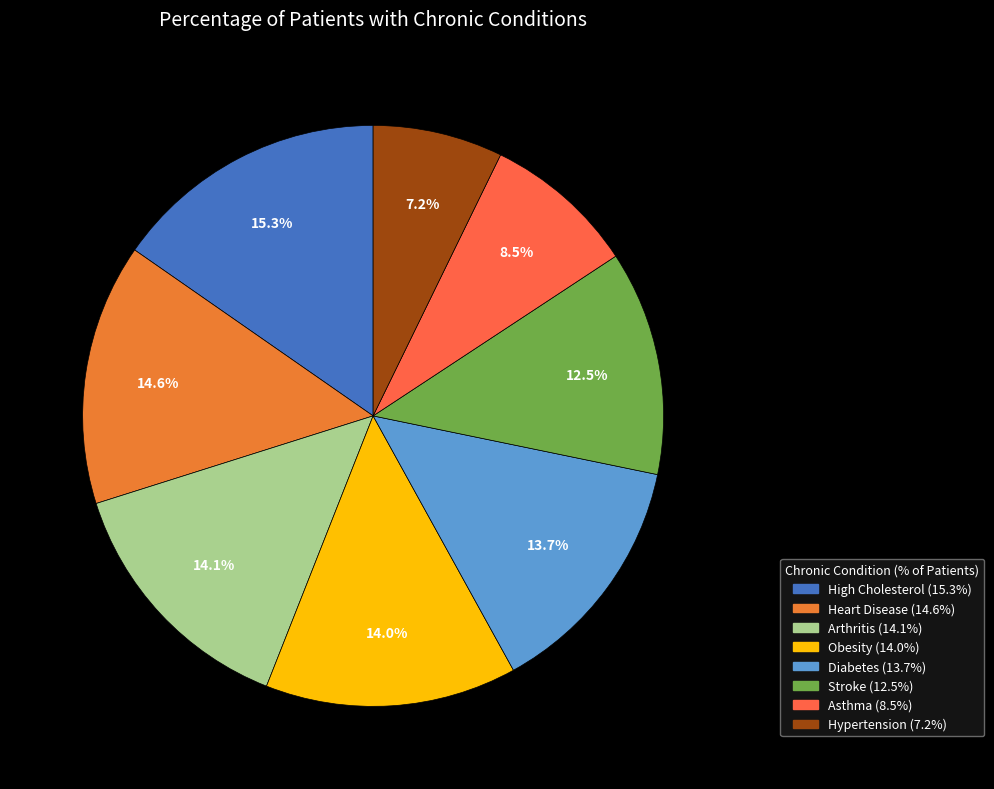

Is it true that Stroke is 1% of the pie?

False